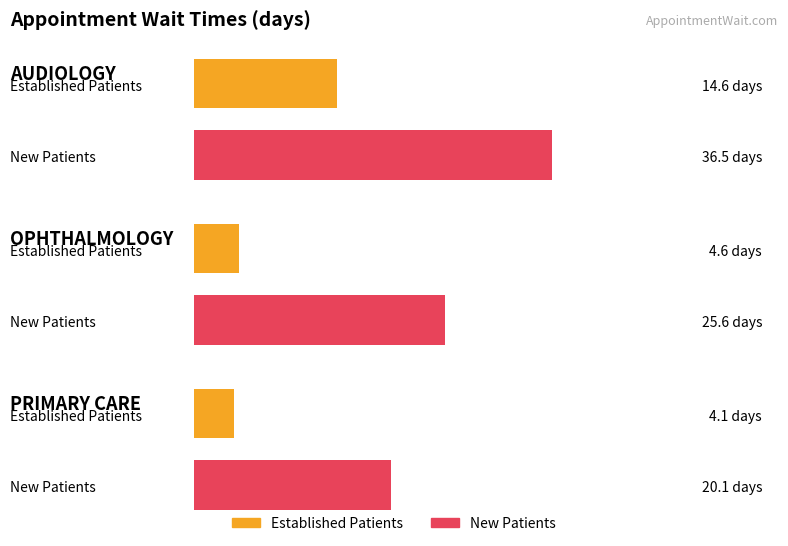

At which category is the sum across all series the highest?

AUDIOLOGY